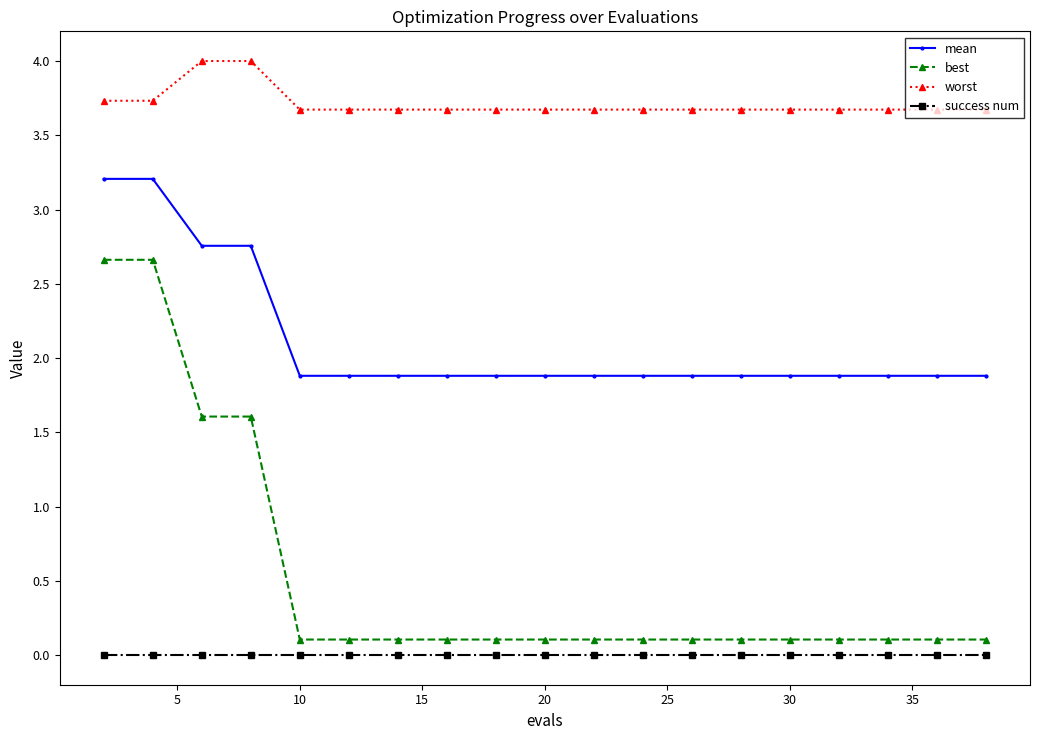

Is this an area chart (filled region under the line)?

No